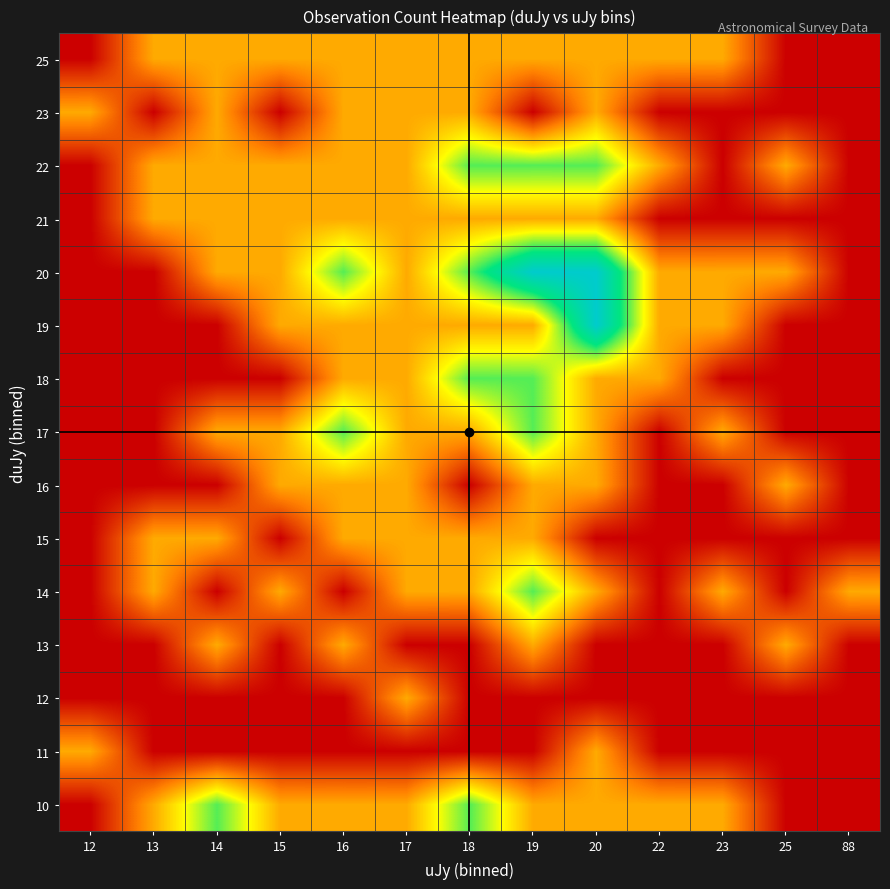

Reading left to right, what are all the values shown in this chart?

10: 12=0	13=1	14=2	15=1	16=1	17=1	18=2	19=1	20=1	22=1	23=1	25=0	88=0
11: 12=1	13=0	14=0	15=0	16=0	17=0	18=0	19=0	20=1	22=0	23=0	25=0	88=0
12: 12=0	13=0	14=0	15=0	16=0	17=1	18=0	19=0	20=0	22=0	23=0	25=0	88=0
13: 12=0	13=0	14=1	15=0	16=1	17=0	18=0	19=1	20=0	22=0	23=0	25=1	88=0
14: 12=0	13=1	14=0	15=1	16=0	17=1	18=1	19=2	20=1	22=0	23=1	25=0	88=1
15: 12=0	13=1	14=1	15=0	16=1	17=1	18=1	19=1	20=0	22=0	23=0	25=0	88=0
16: 12=0	13=0	14=0	15=1	16=1	17=1	18=0	19=1	20=1	22=0	23=0	25=1	88=0
17: 12=0	13=0	14=1	15=1	16=2	17=1	18=1	19=2	20=1	22=0	23=1	25=0	88=0
18: 12=0	13=0	14=0	15=0	16=1	17=1	18=2	19=2	20=1	22=1	23=0	25=0	88=0
19: 12=0	13=0	14=0	15=1	16=1	17=1	18=1	19=1	20=3	22=1	23=1	25=0	88=0
20: 12=0	13=0	14=1	15=1	16=2	17=1	18=2	19=3	20=3	22=1	23=1	25=1	88=0
21: 12=0	13=1	14=1	15=1	16=1	17=1	18=1	19=1	20=1	22=0	23=0	25=0	88=0
22: 12=0	13=1	14=1	15=1	16=1	17=1	18=2	19=2	20=2	22=1	23=0	25=1	88=0
23: 12=1	13=0	14=1	15=0	16=1	17=1	18=1	19=0	20=1	22=0	23=0	25=0	88=0
25: 12=0	13=1	14=1	15=1	16=1	17=1	18=1	19=1	20=1	22=1	23=1	25=0	88=0